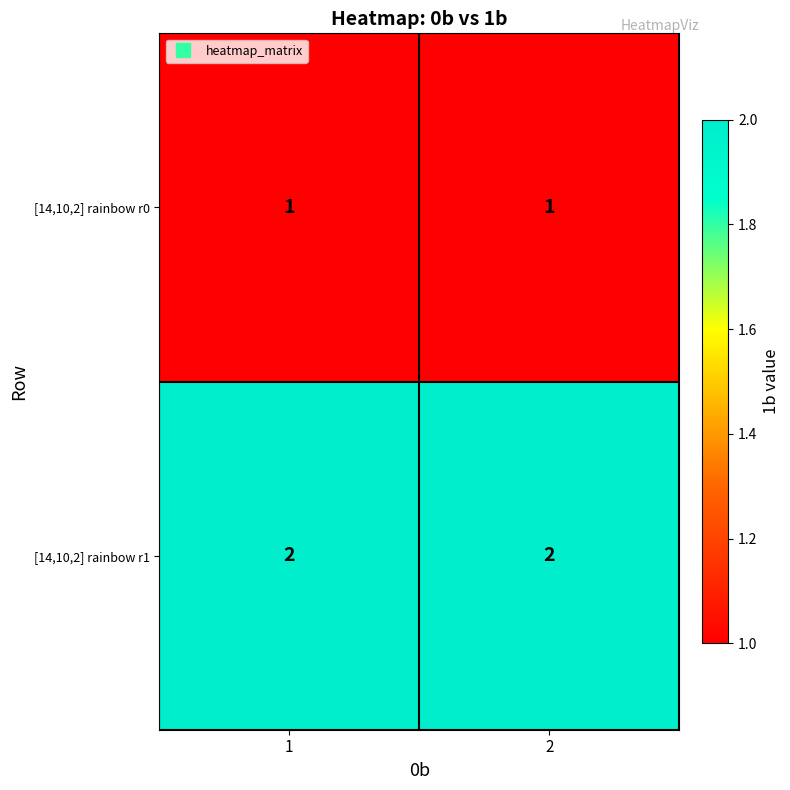

Which series has the largest total across all categories?

[14,10,2] rainbow r1